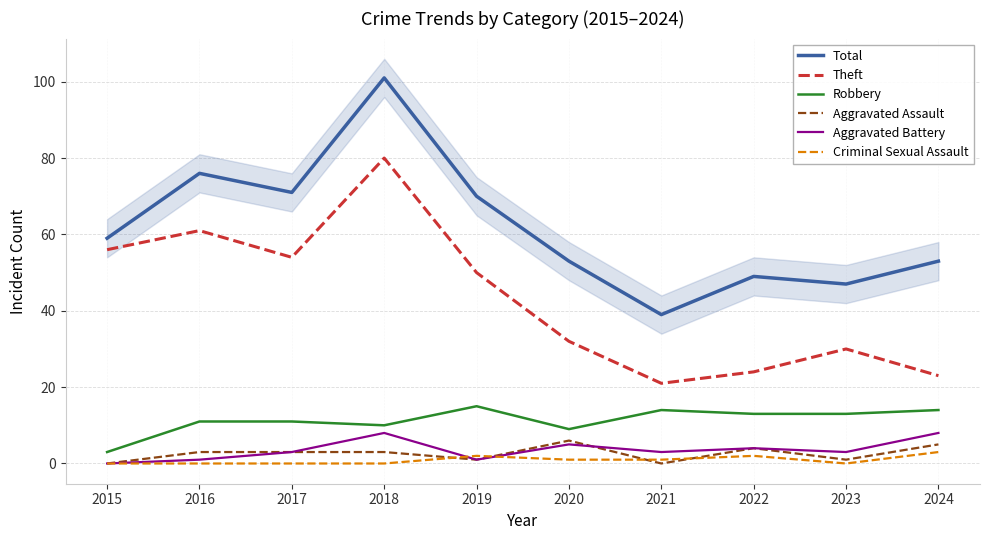

True or false: Total and Theft intersect in this chart.

False